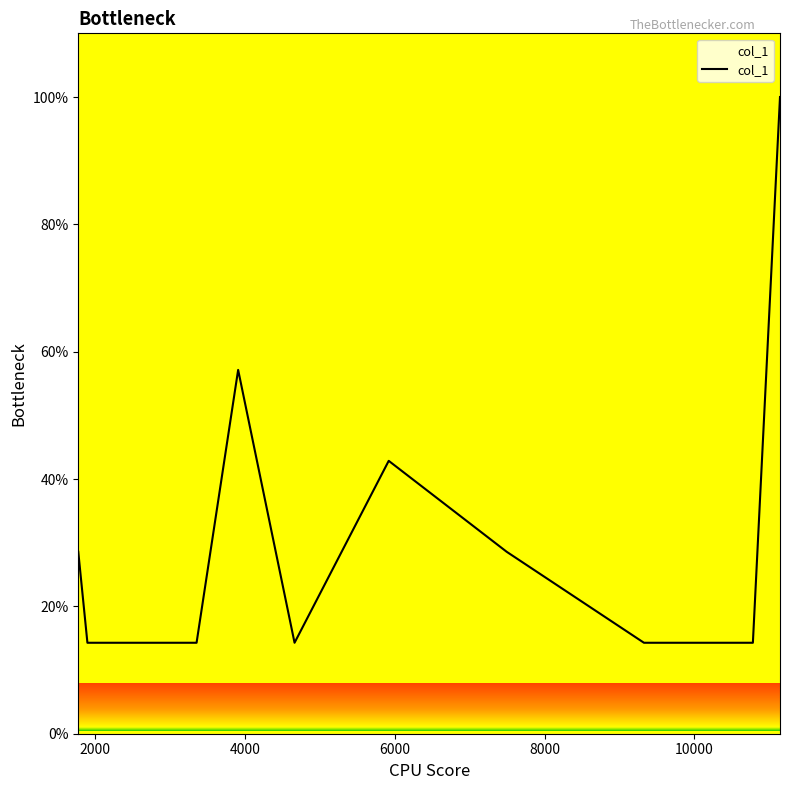

What is the minimum value shown in the chart?

14.3